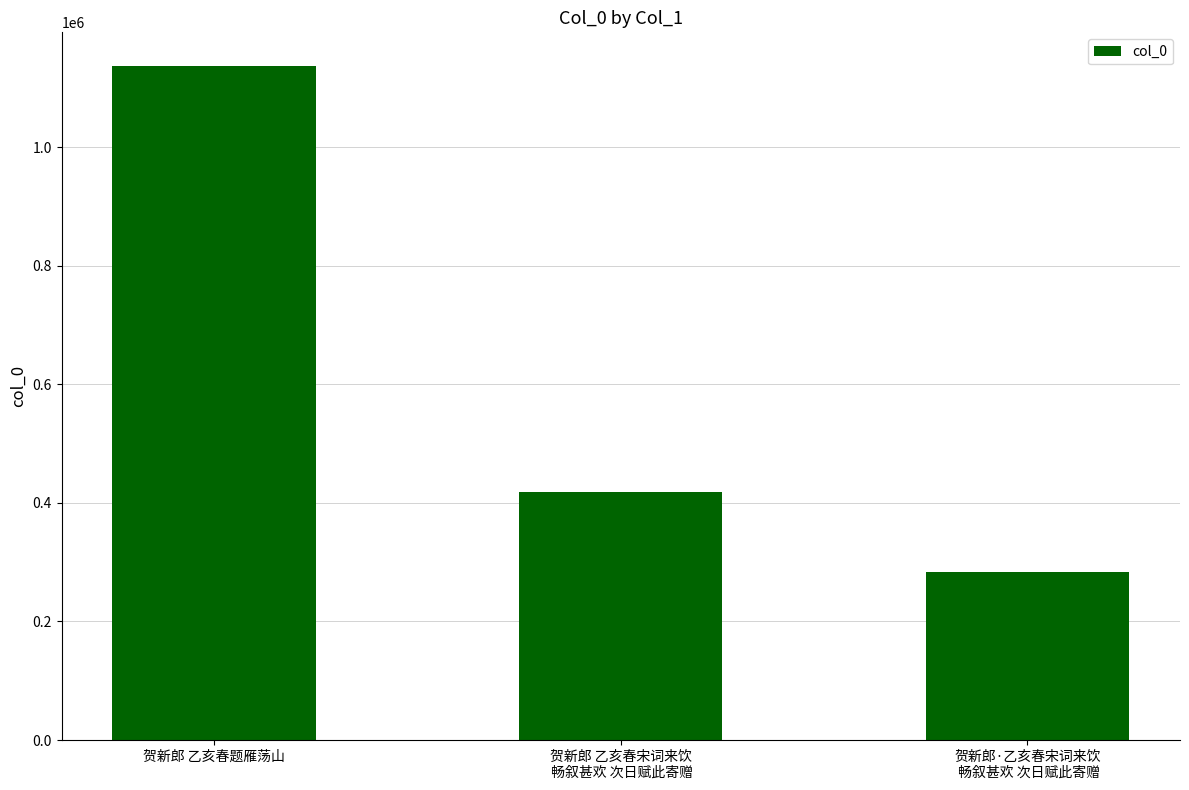

The value at 贺新郎·乙亥春宋词来饮
 畅叙甚欢 次日赋此寄赠 is 282705. True or false?

True